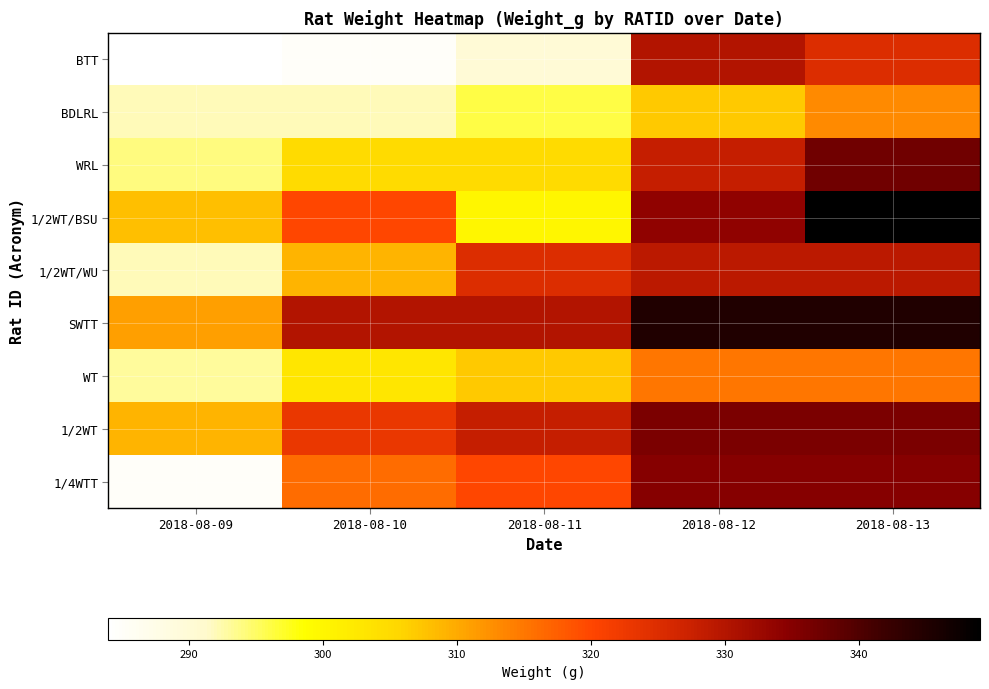

Which series has the largest total across all categories?

SWTT